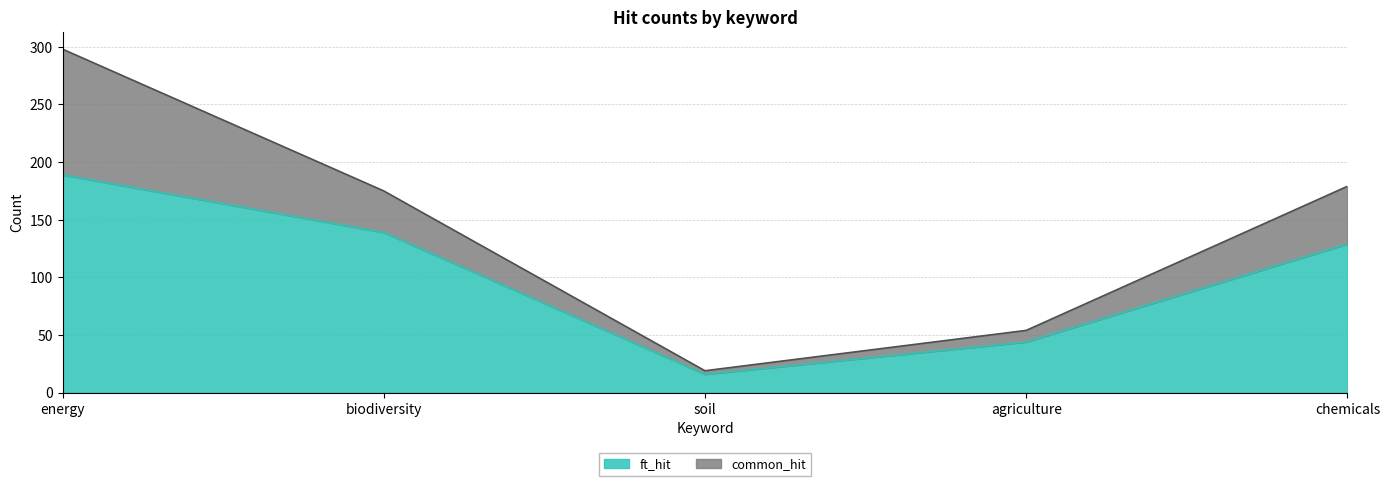

Which category has the highest value in the ft_hit series?

energy